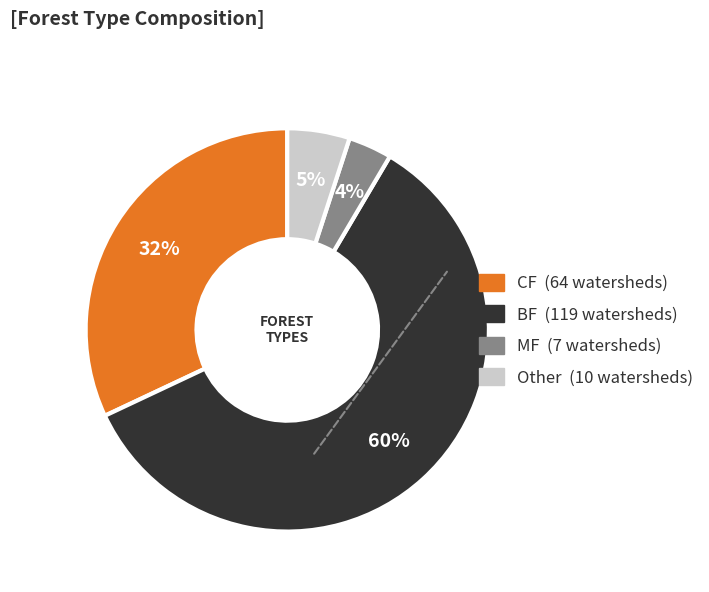

Does any single category account for the majority?

Yes